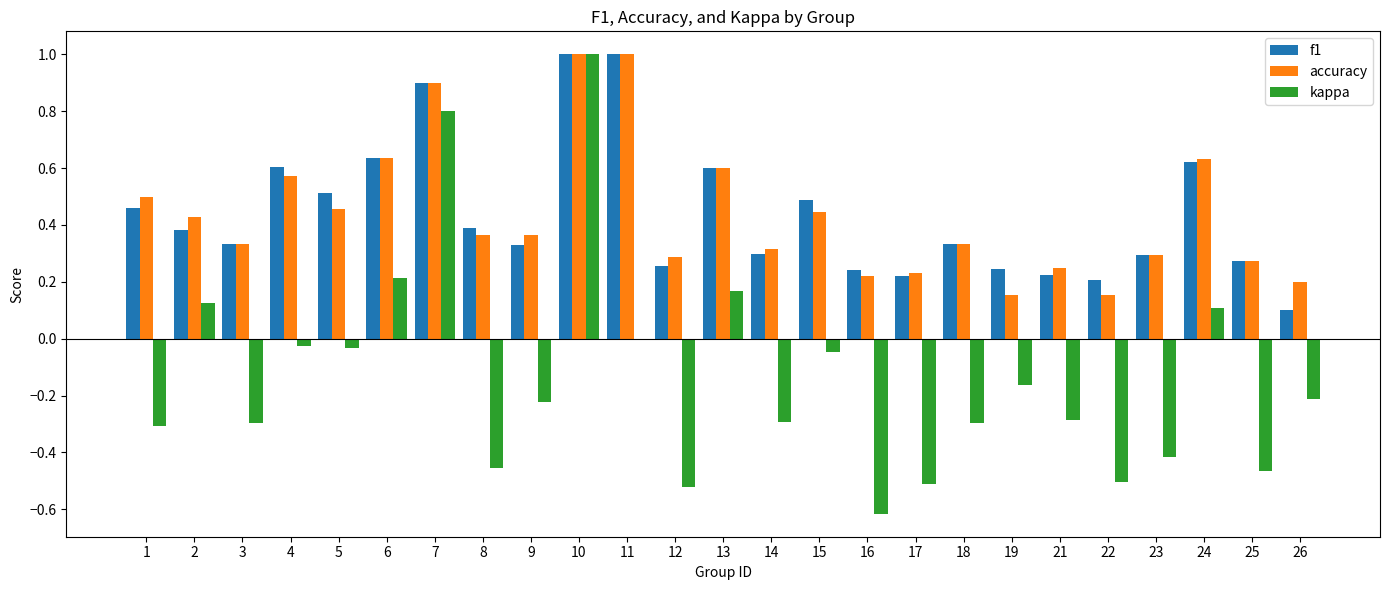

What is the greatest value displayed?

1.0